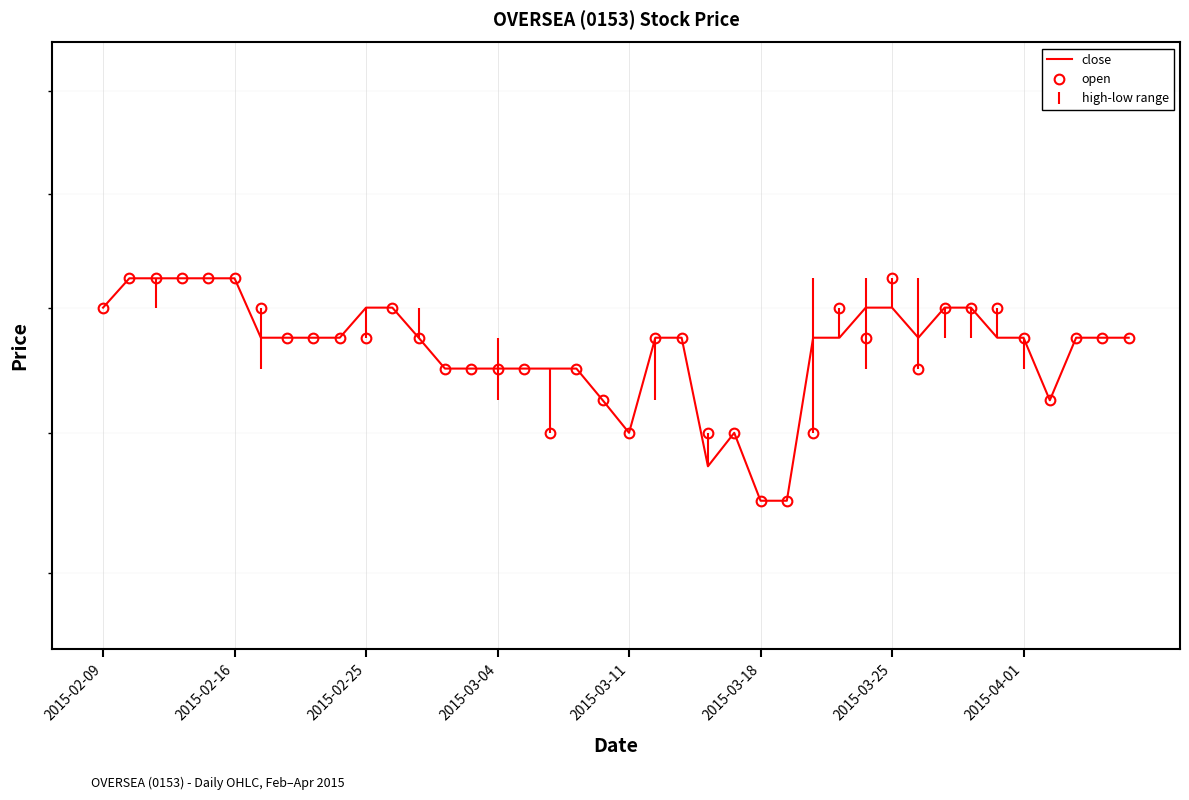

List the series in order of their peak value, highest first.

close, open